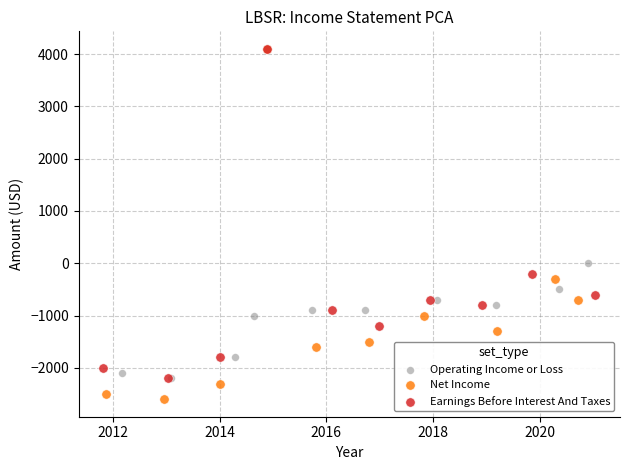

Which series has the largest Y range (max minus min)?

Net Income